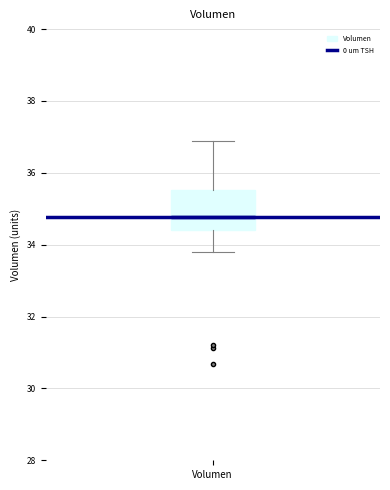

Transcribe this box plot: give where the median line is, the range the box spans, and where the two whiskers end, as read against the y-axis. The values are not printed on the chart, so give them approximately, as read against the axis.

median 34.8, box 34.4 to 35.6, whiskers 33.8 to 36.8